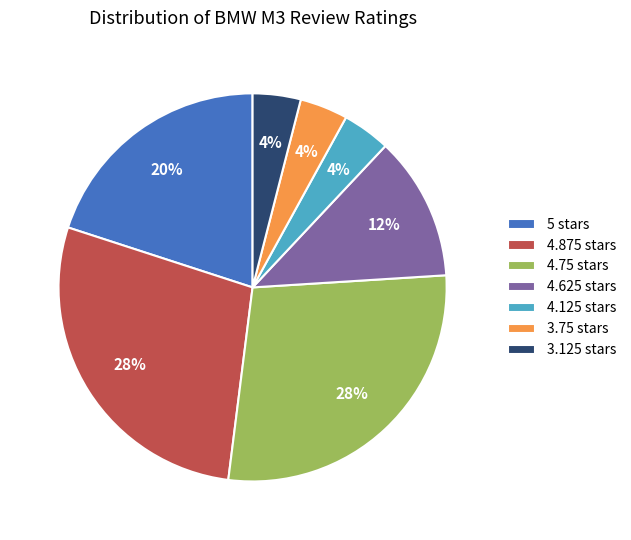

What percentage is the 4.125 slice, to the nearest percent?

4%